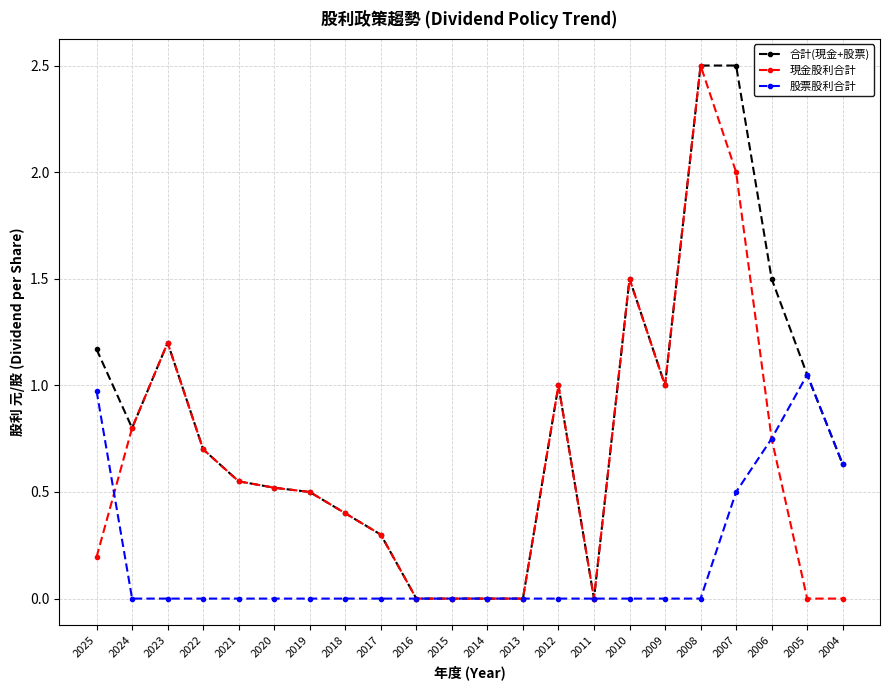

How many categories are shown in the chart?

22